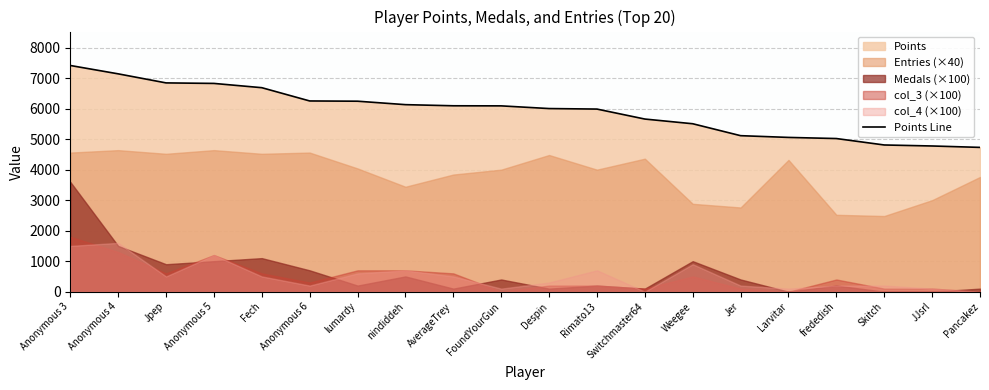

Which label corresponds to the smallest value in the chart?

Pancakez